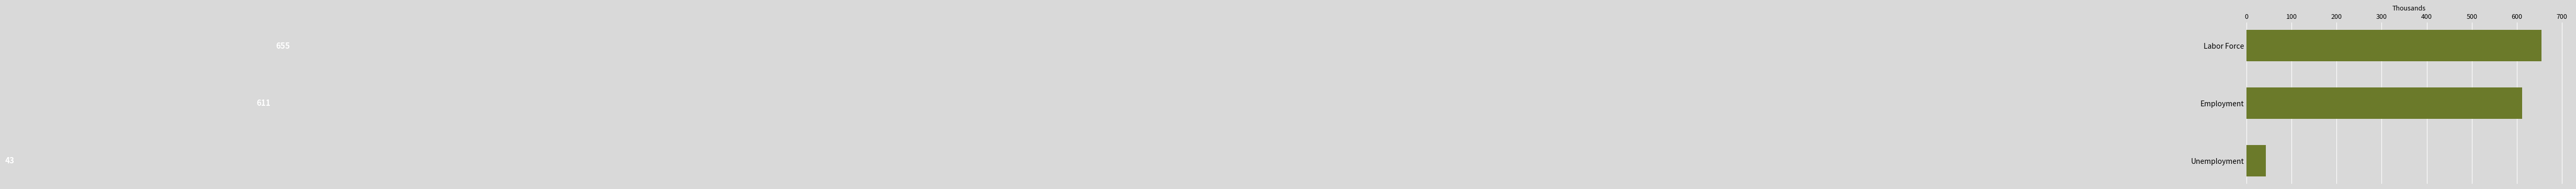

Are the bars horizontal?

Yes